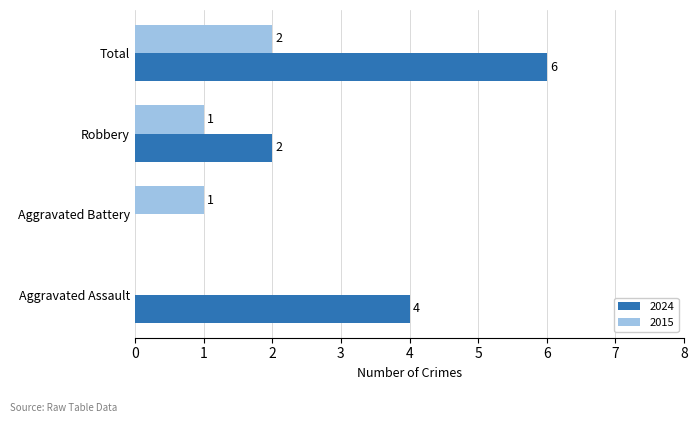

Read the 2015 value at Robbery.

1